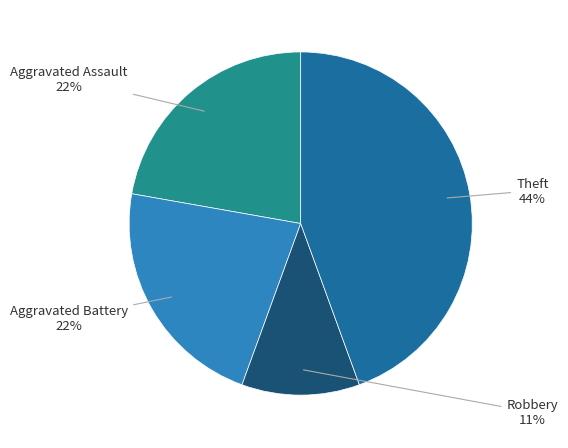

How many segments does this pie chart have?

4